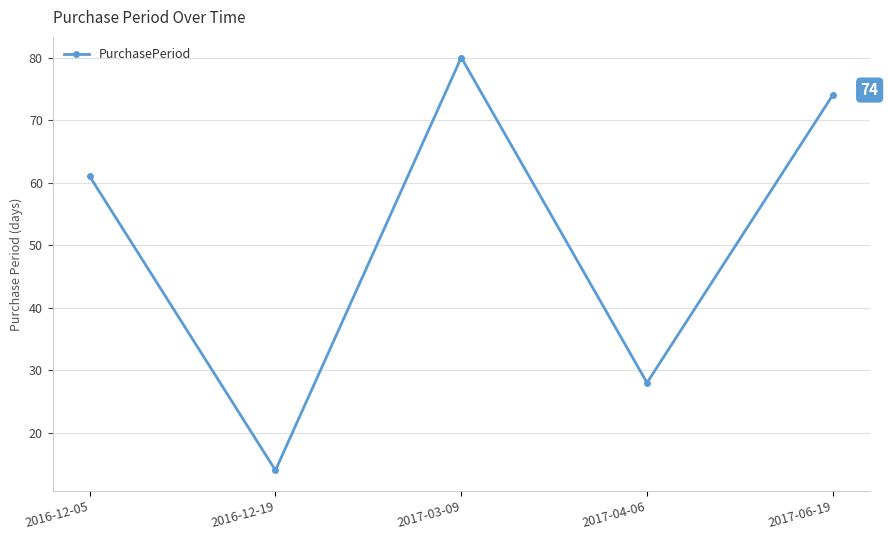

Rank the categories by value from highest to lowest.

2017-03-09, 2017-06-19, 2016-12-05, 2017-04-06, 2016-12-19